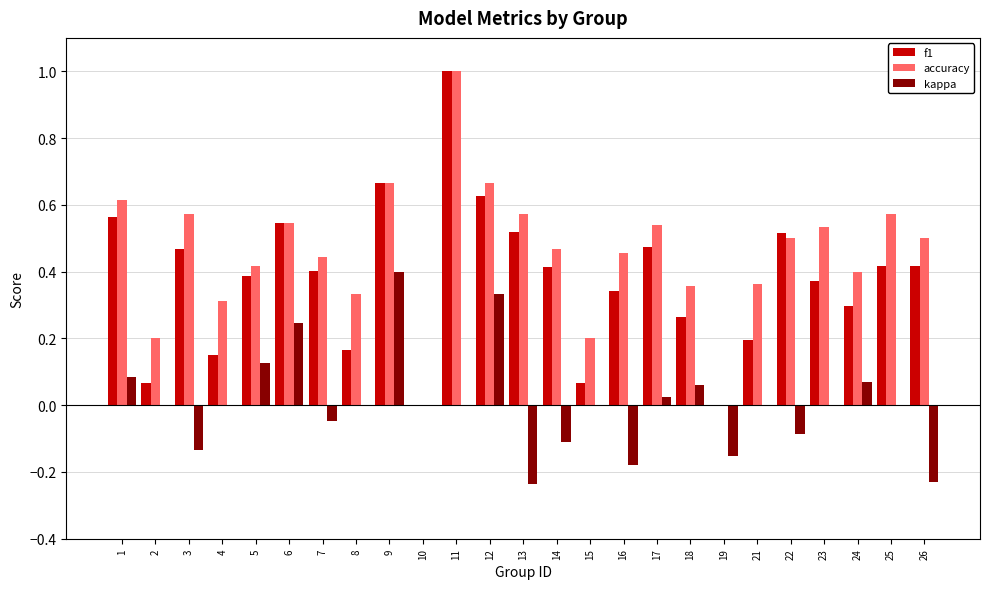

How many series are shown in this chart?

3